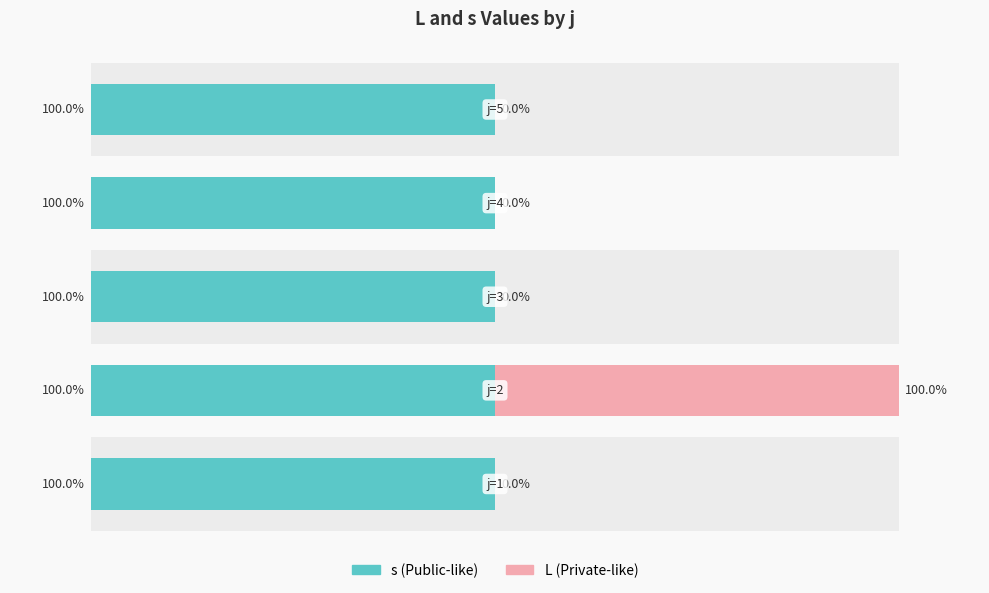

What is the average value of the s series?

0.6